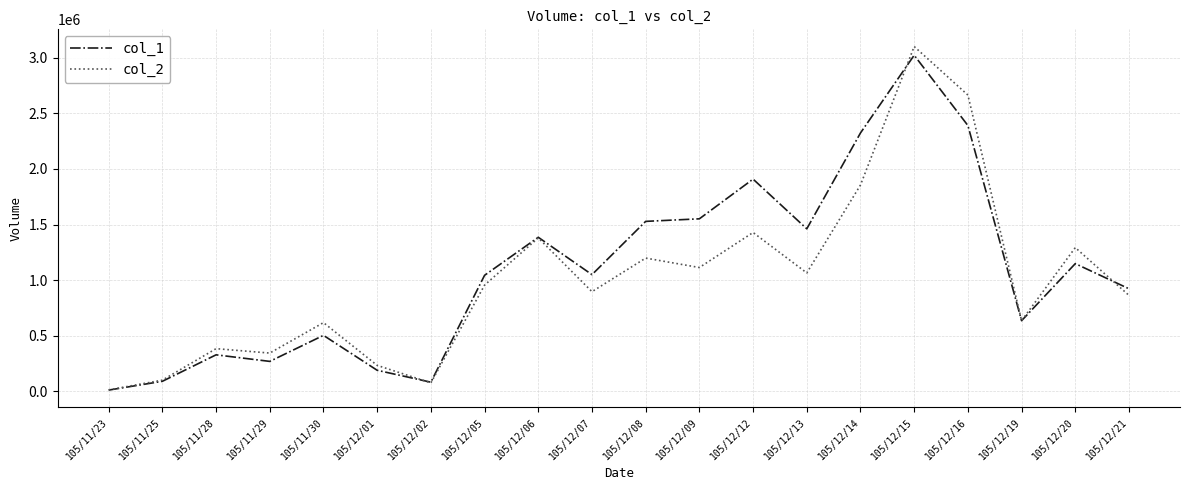

What is the total value across all series at 105/11/28?

713440